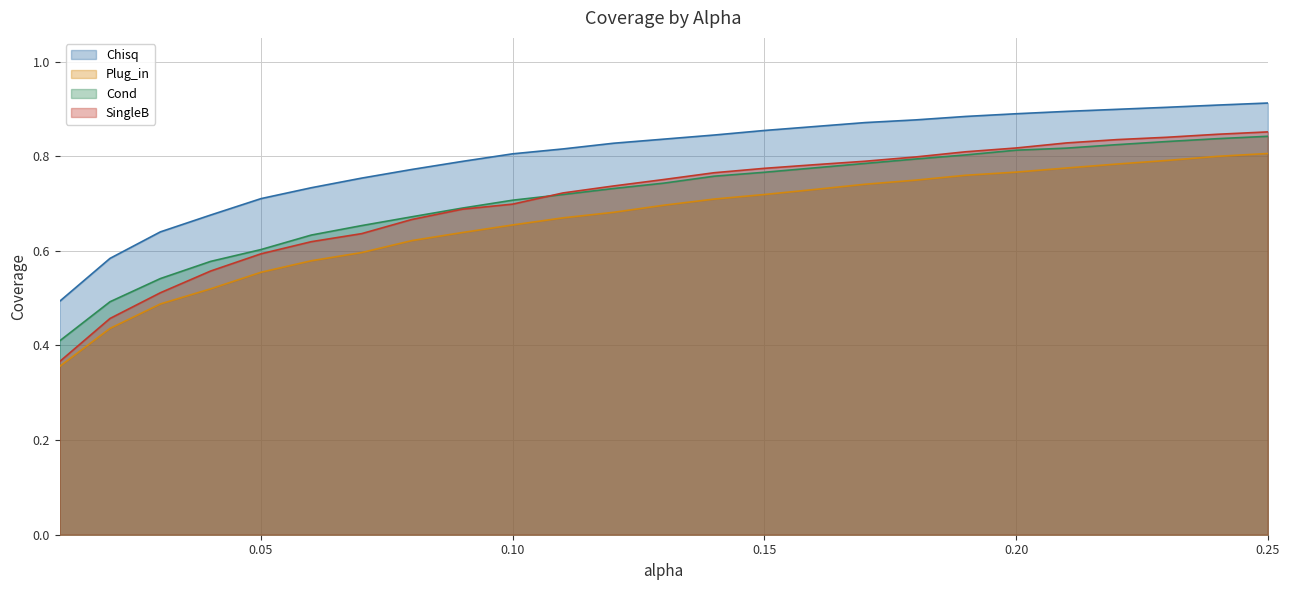

Reading left to right, extract all data points from this chart.

Chisq: 0.01=0.5	0.02=0.6	0.03=0.6	0.04=0.7	0.05=0.7	0.06=0.7	0.07=0.8	0.08=0.8	0.09=0.8	0.1=0.8	0.11=0.8	0.12=0.8	0.13=0.8	0.14=0.8	0.15=0.9	0.16=0.9	0.17=0.9	0.18=0.9	0.19=0.9	0.2=0.9	0.21=0.9	0.22=0.9	0.23=0.9	0.24=0.9	0.25=0.9
Plug_in: 0.01=0.4	0.02=0.4	0.03=0.5	0.04=0.5	0.05=0.6	0.06=0.6	0.07=0.6	0.08=0.6	0.09=0.6	0.1=0.7	0.11=0.7	0.12=0.7	0.13=0.7	0.14=0.7	0.15=0.7	0.16=0.7	0.17=0.7	0.18=0.7	0.19=0.8	0.2=0.8	0.21=0.8	0.22=0.8	0.23=0.8	0.24=0.8	0.25=0.8
Cond: 0.01=0.4	0.02=0.5	0.03=0.5	0.04=0.6	0.05=0.6	0.06=0.6	0.07=0.7	0.08=0.7	0.09=0.7	0.1=0.7	0.11=0.7	0.12=0.7	0.13=0.7	0.14=0.8	0.15=0.8	0.16=0.8	0.17=0.8	0.18=0.8	0.19=0.8	0.2=0.8	0.21=0.8	0.22=0.8	0.23=0.8	0.24=0.8	0.25=0.8
SingleB: 0.01=0.4	0.02=0.5	0.03=0.5	0.04=0.6	0.05=0.6	0.06=0.6	0.07=0.6	0.08=0.7	0.09=0.7	0.1=0.7	0.11=0.7	0.12=0.7	0.13=0.8	0.14=0.8	0.15=0.8	0.16=0.8	0.17=0.8	0.18=0.8	0.19=0.8	0.2=0.8	0.21=0.8	0.22=0.8	0.23=0.8	0.24=0.8	0.25=0.9